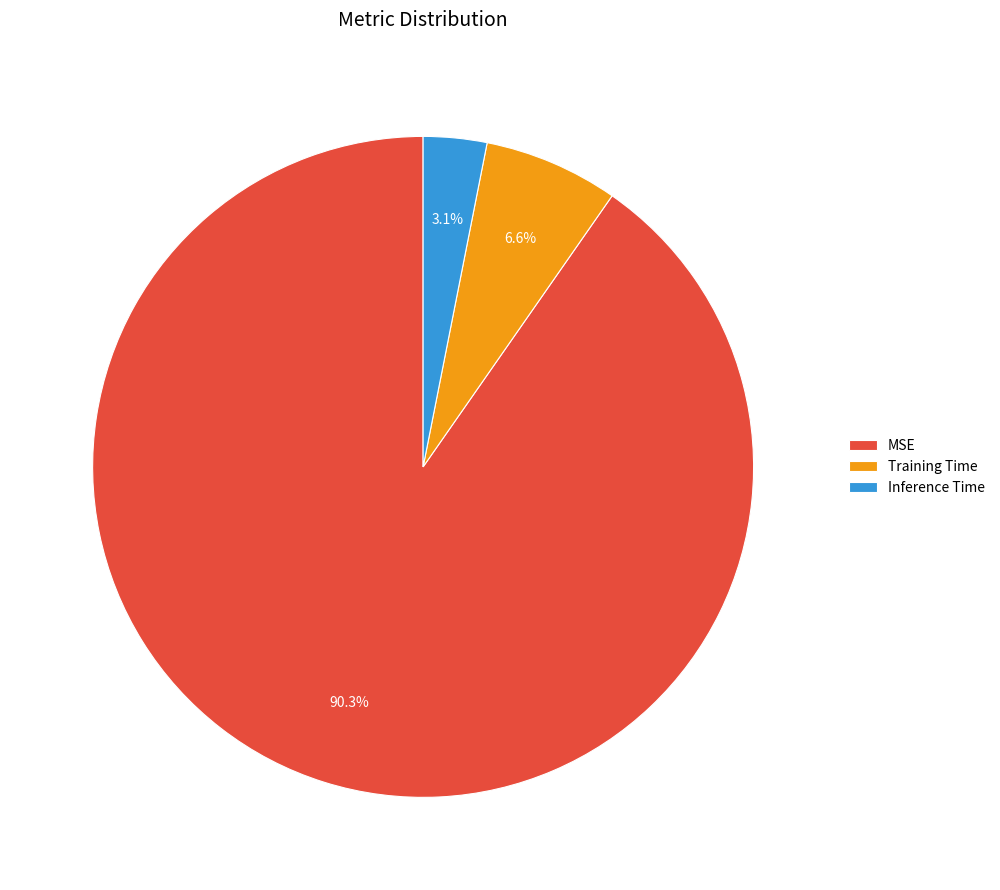

How much of the chart is everything except MSE?

9.7%